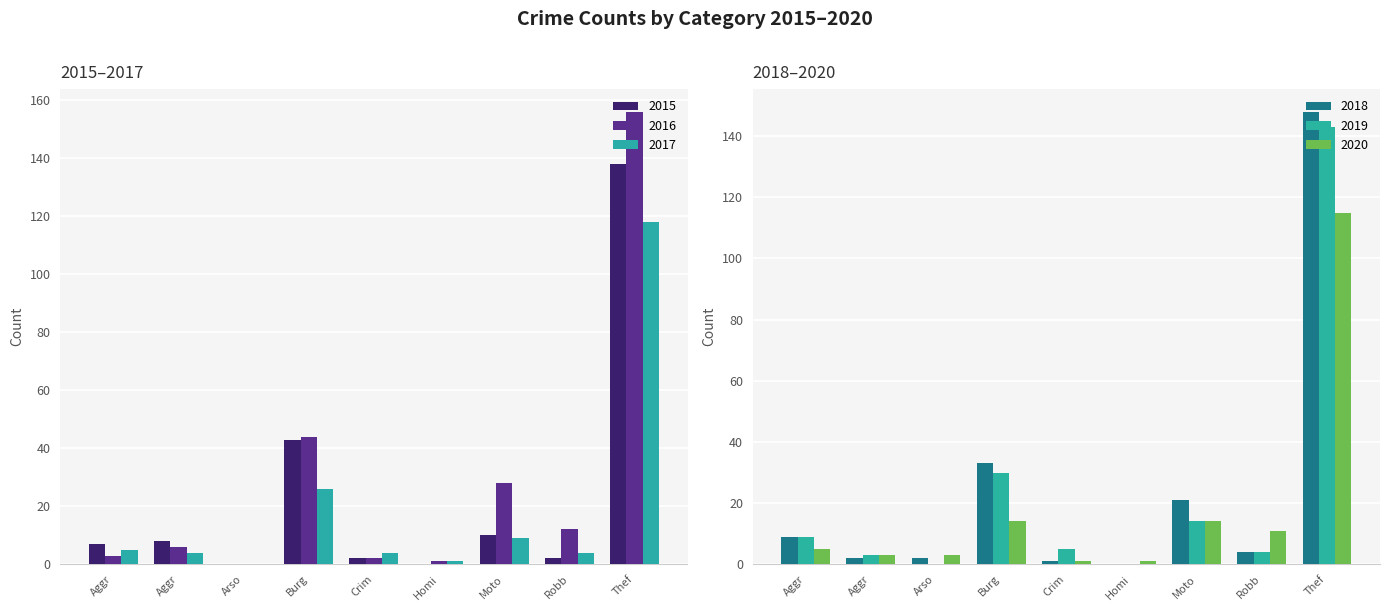

At how many categories does at least one series exceed 70?

1